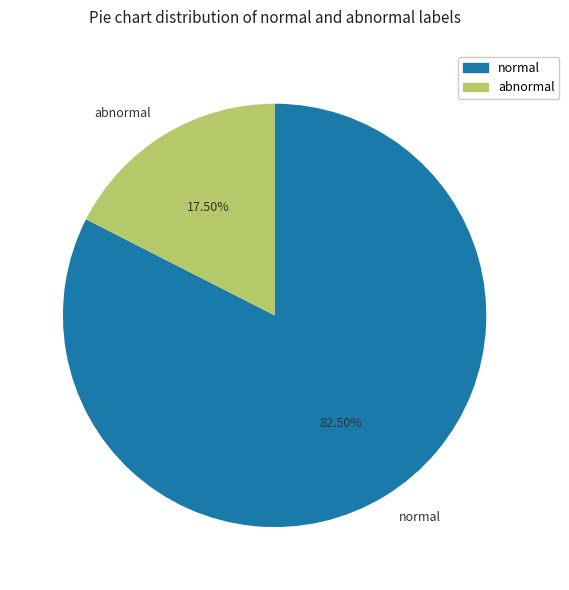

Do abnormal and normal together represent more than half of the pie?

Yes